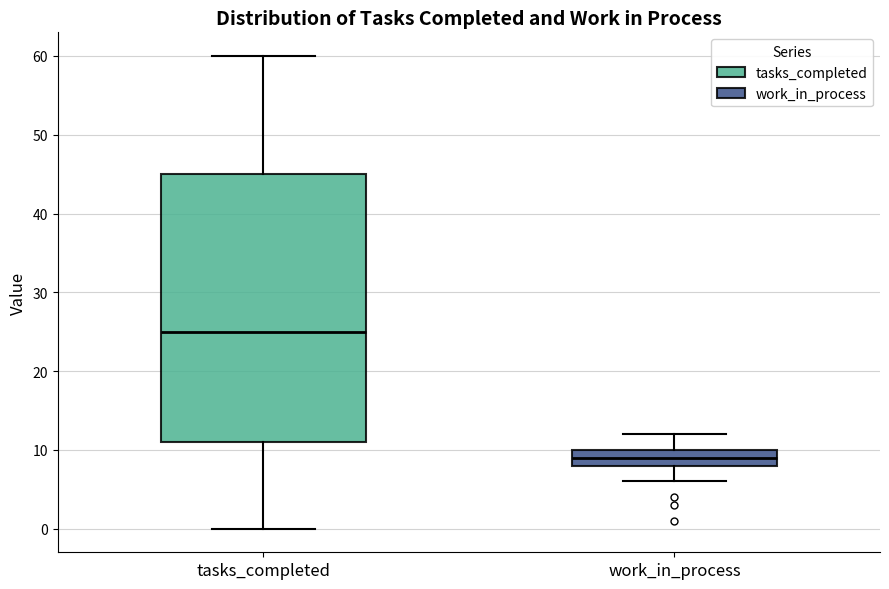

Reading left to right, read every box against the y-axis: the position of its median line, the range the box covers, and the ends of its whiskers. The values are not printed on the chart, so give them approximately, as read against the axis.

tasks_completed: median 25, box 11 to 45, whiskers 0 to 60
work_in_process: median 9, box 8 to 10, whiskers 6 to 12